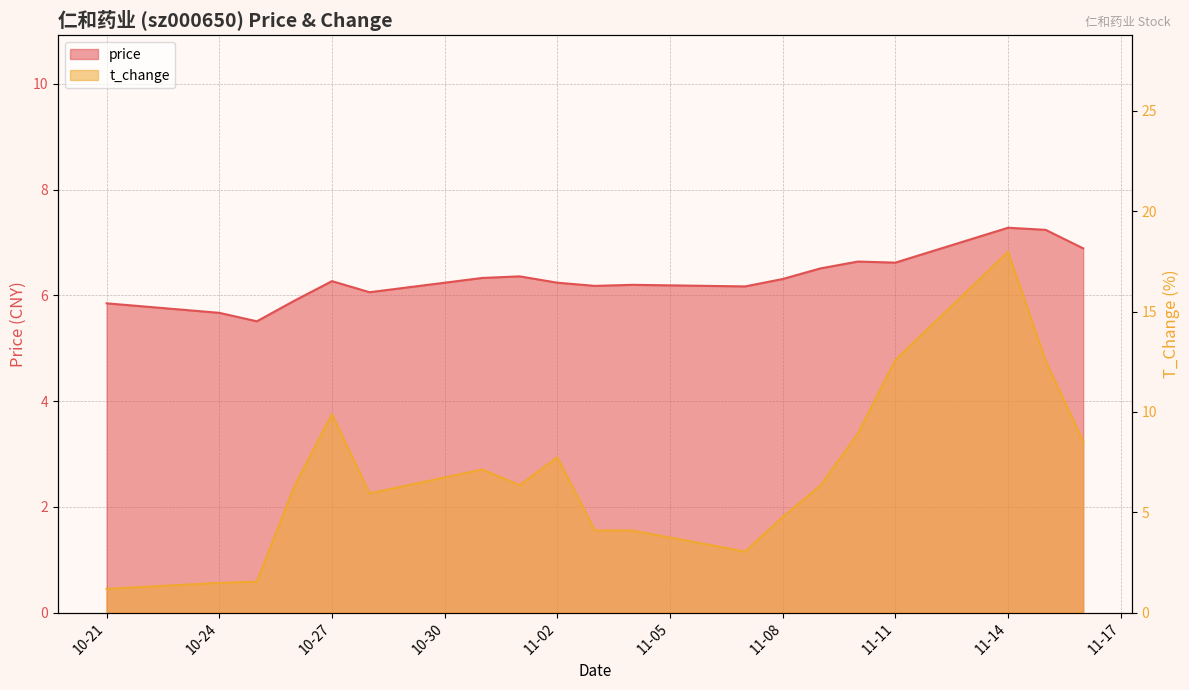

Rank the series at 2022-11-07 from highest to lowest value.

price, t_change